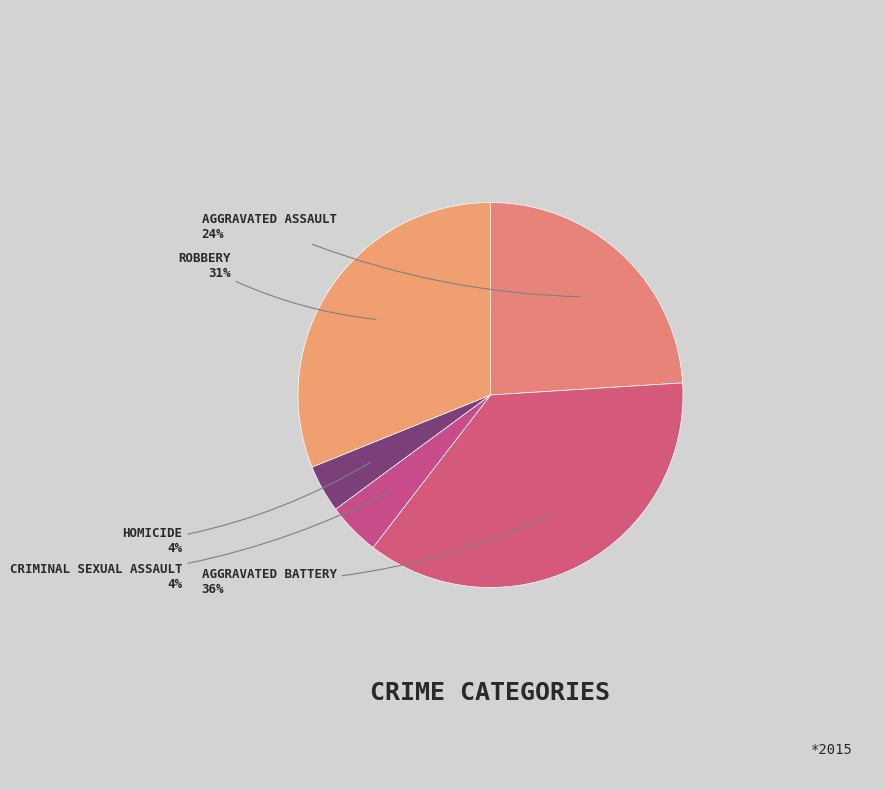

Which category has the smallest portion of the pie?

Homicide